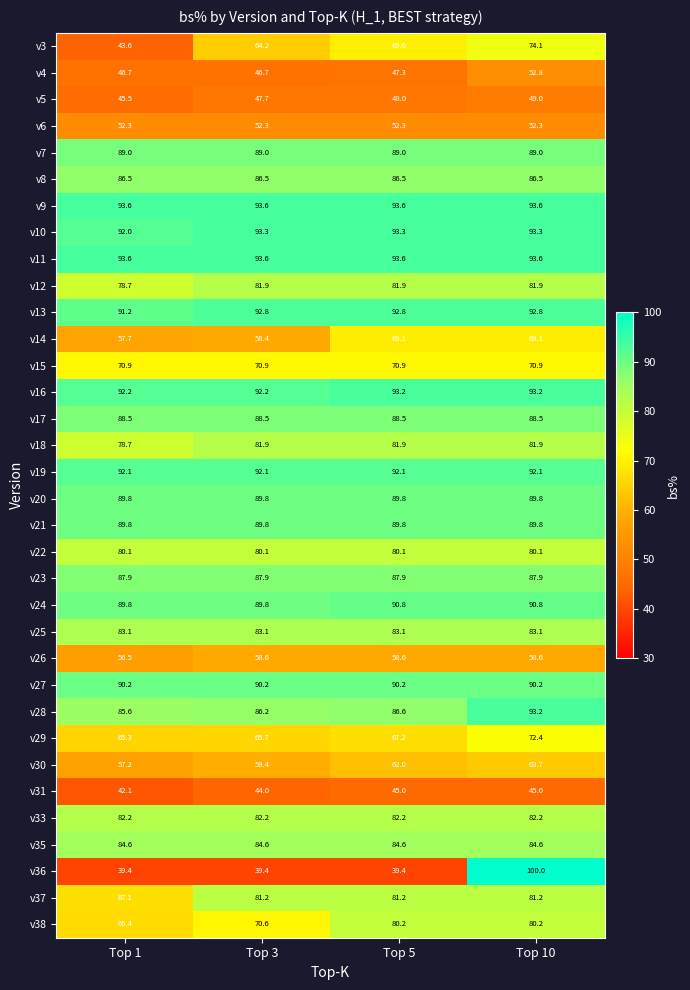

Is it true that v24 equals 89.8 at Top 1?

True